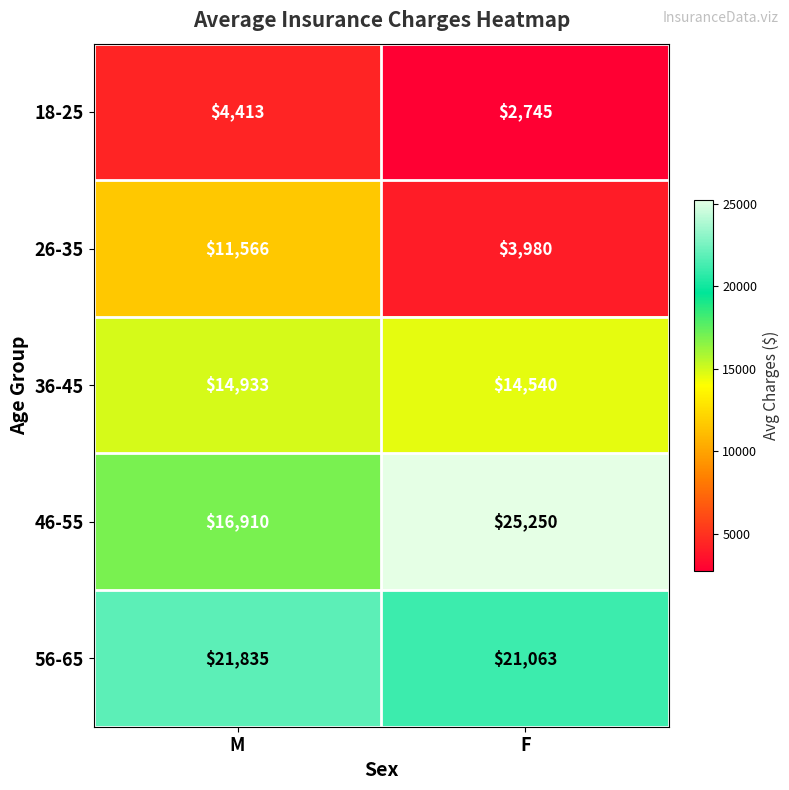

What is the spread (max minus min) of values at F?

22505